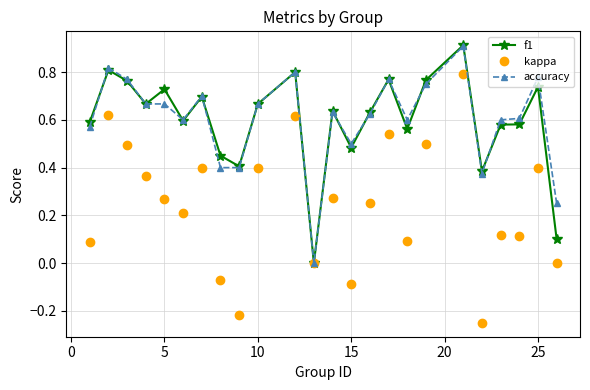

True or false: f1 has more than 1 interior local peaks.

True